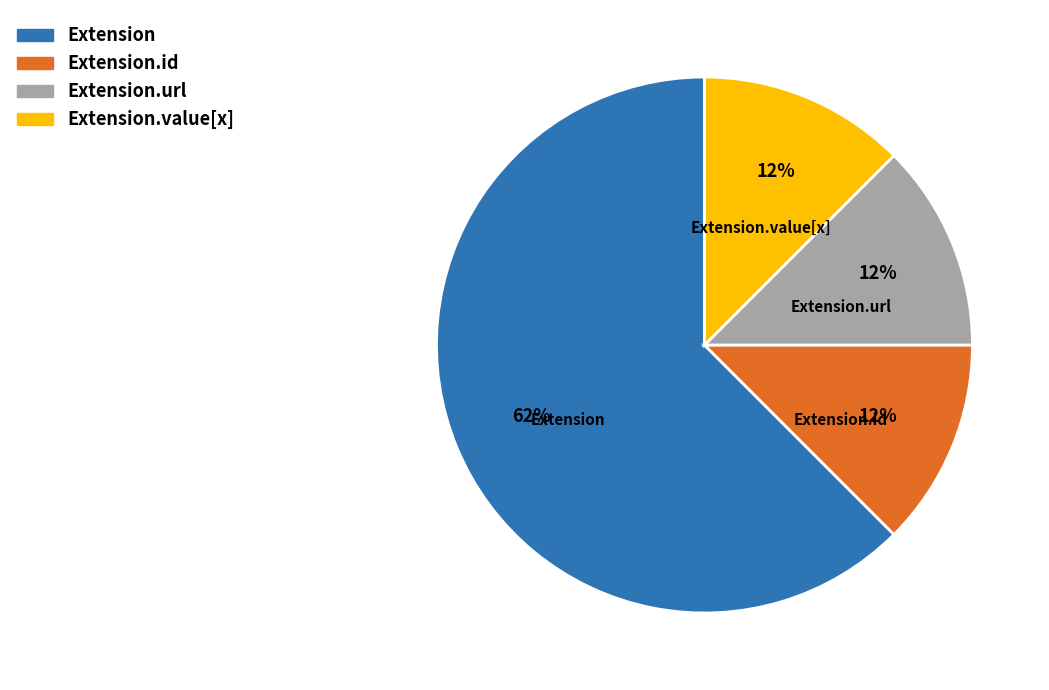

True or false: Extension accounts for 62% of the total.

True